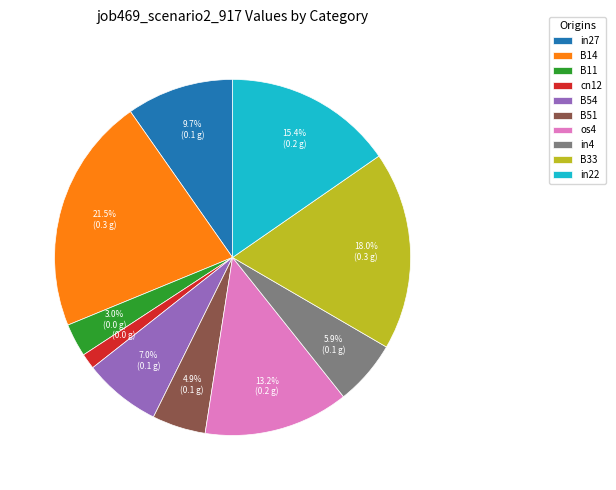

True or false: B33 accounts for 8% of the total.

False